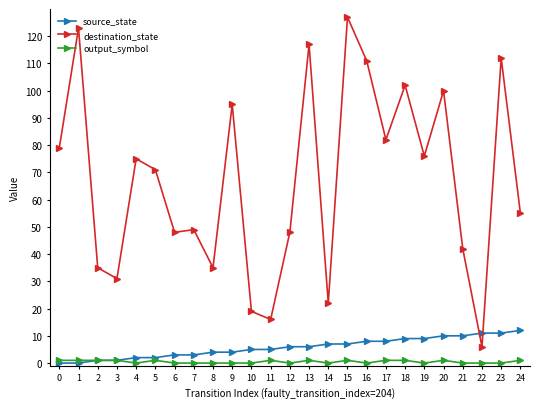

Is this an area chart (filled region under the line)?

No